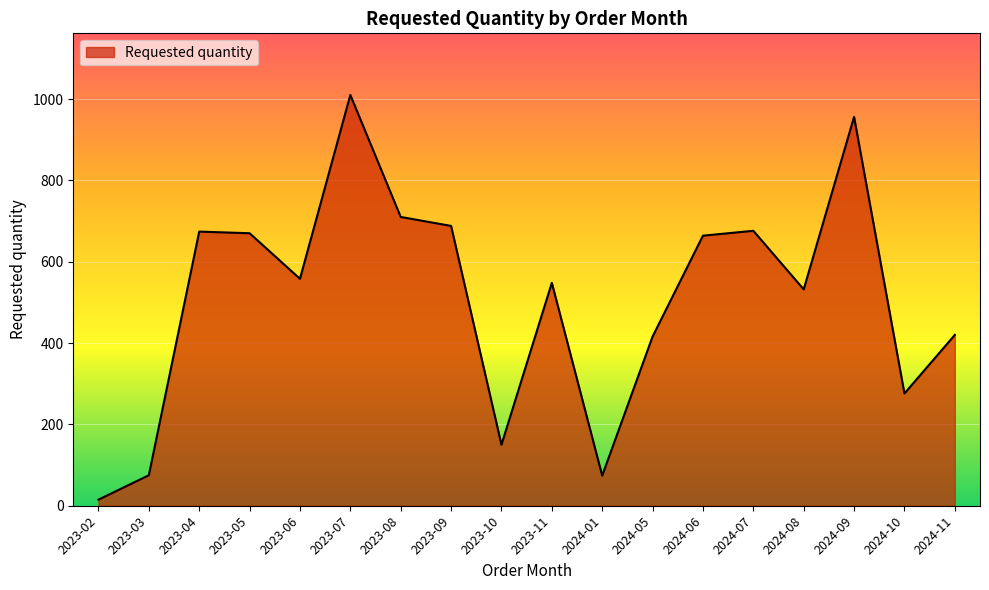

What is the change in value from 2023-07 to 2024-06?

-346